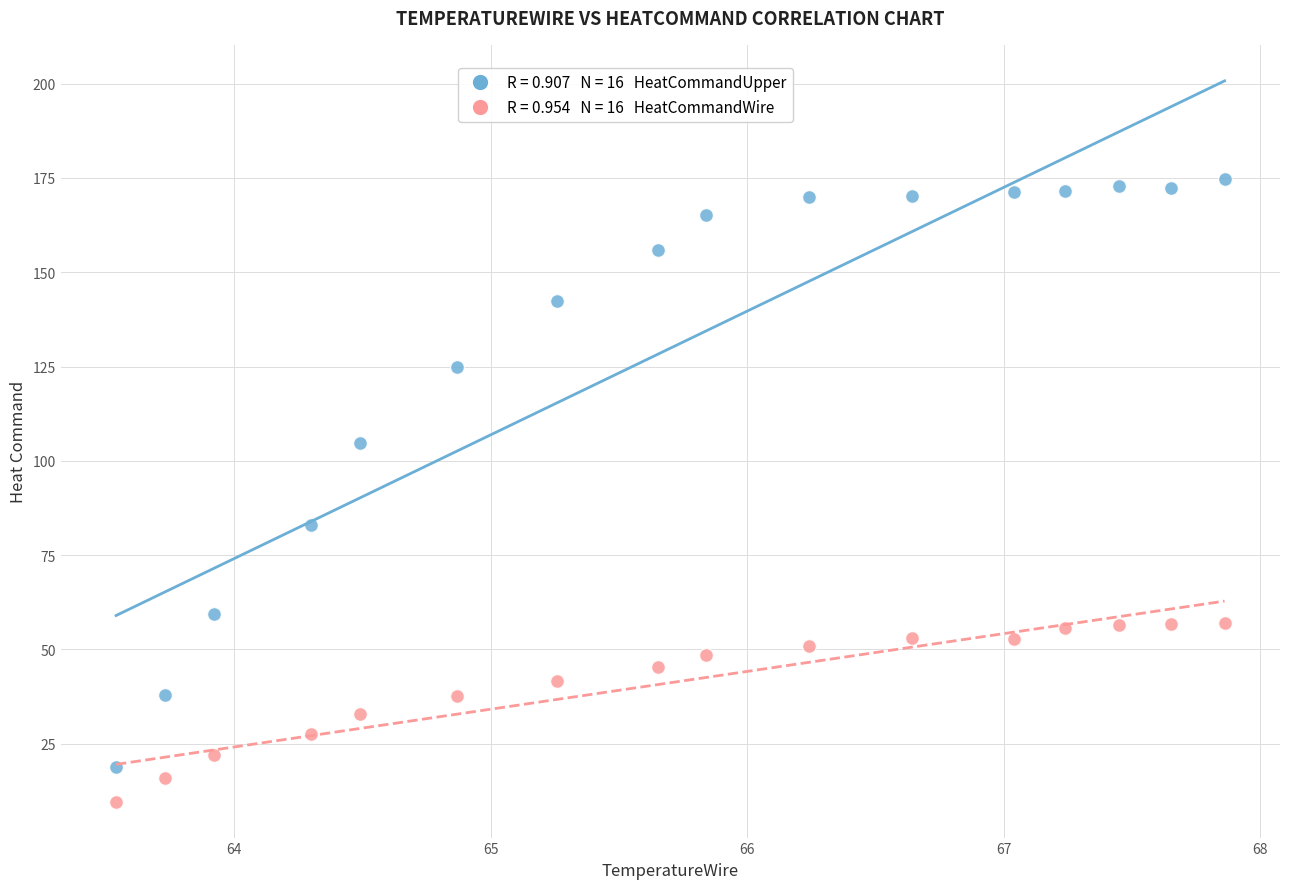

Across all data points, what is the range of X values (max minus min)?

4.3